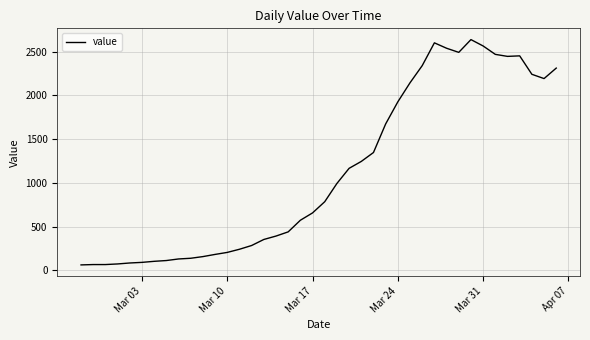

What is the difference between the maximum and minimum values?

2578